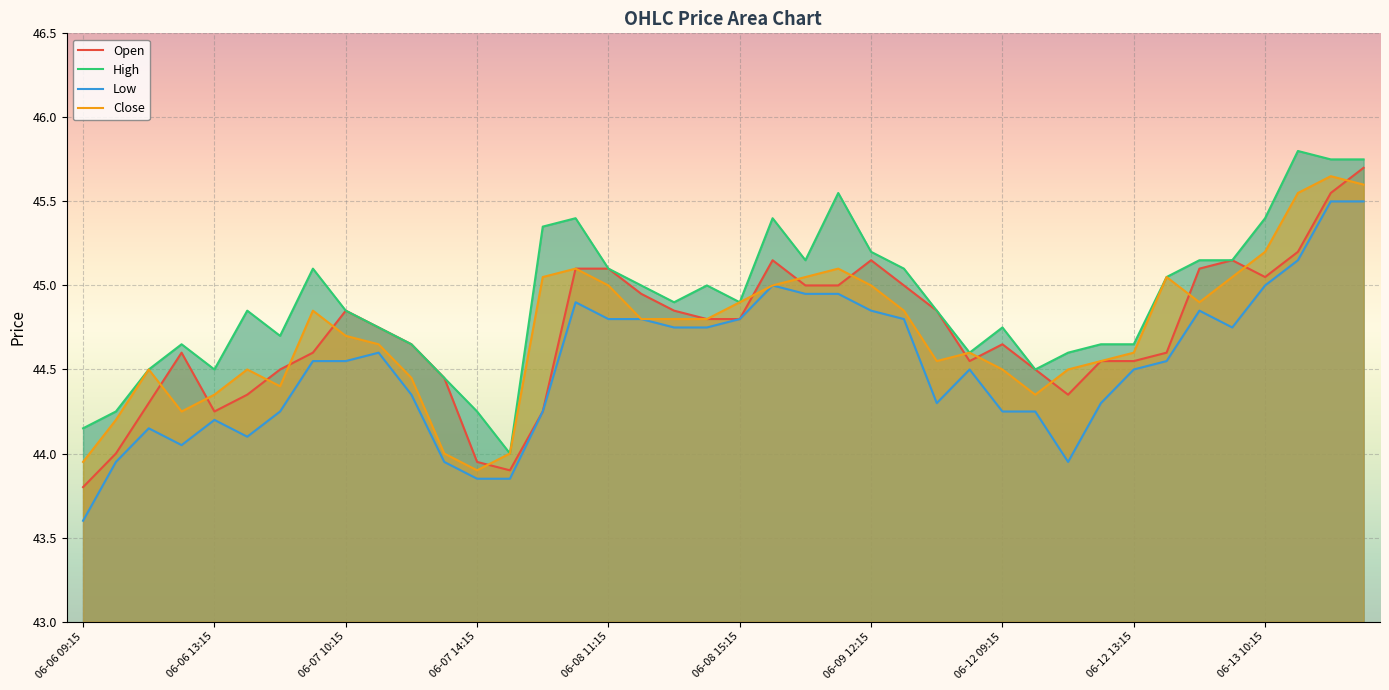

Reading left to right, what are all the values shown in this chart?

Open: 43.8	44.0	44.3	44.6	44.2	44.3	44.5	44.6	44.8	44.8	44.7	44.5	44.0	43.9	44.2	45.1	45.1	45.0	44.8	44.8	44.8	45.2	45.0	45.0	45.2	45.0	44.8	44.5	44.7	44.5	44.3	44.5	44.5	44.6	45.1	45.2	45.0	45.2	45.5	45.7
High: 44.2	44.2	44.5	44.7	44.5	44.8	44.7	45.1	44.8	44.8	44.7	44.5	44.2	44.0	45.3	45.4	45.1	45.0	44.9	45.0	44.9	45.4	45.2	45.5	45.2	45.1	44.8	44.6	44.8	44.5	44.6	44.7	44.7	45.0	45.2	45.2	45.4	45.8	45.8	45.8
Low: 43.6	44.0	44.2	44.0	44.2	44.1	44.2	44.5	44.5	44.6	44.3	44.0	43.8	43.8	44.2	44.9	44.8	44.8	44.8	44.8	44.8	45.0	45.0	45.0	44.8	44.8	44.3	44.5	44.2	44.2	44.0	44.3	44.5	44.5	44.8	44.8	45.0	45.2	45.5	45.5
Close: 44.0	44.2	44.5	44.2	44.3	44.5	44.4	44.8	44.7	44.7	44.5	44.0	43.9	44.0	45.0	45.1	45.0	44.8	44.8	44.8	44.9	45.0	45.0	45.1	45.0	44.8	44.5	44.6	44.5	44.3	44.5	44.5	44.6	45.0	44.9	45.0	45.2	45.5	45.7	45.6